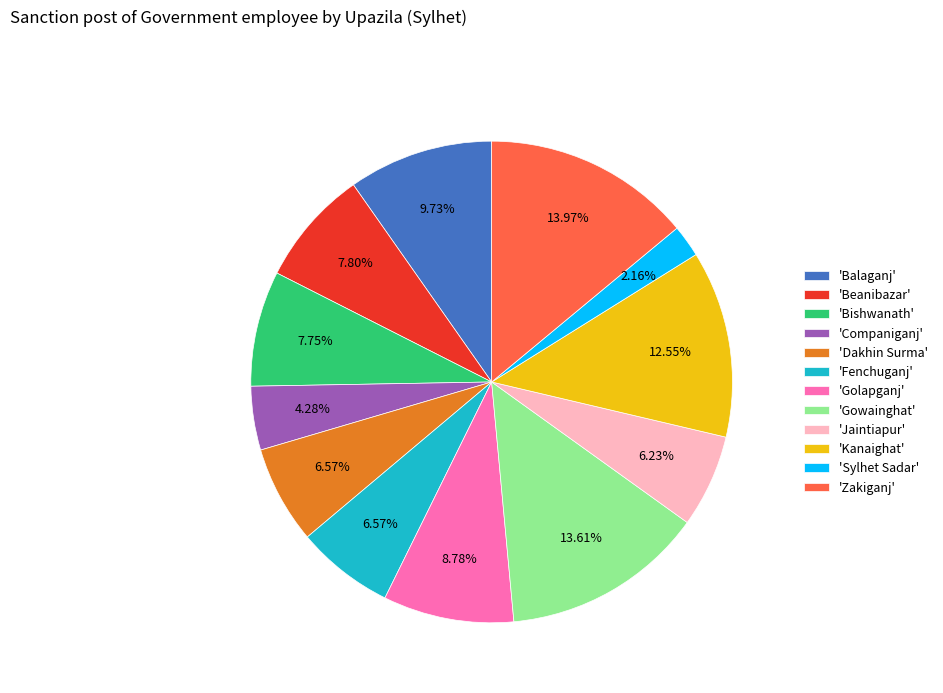

Does 'Kanaighat' represent more than half of the total?

No